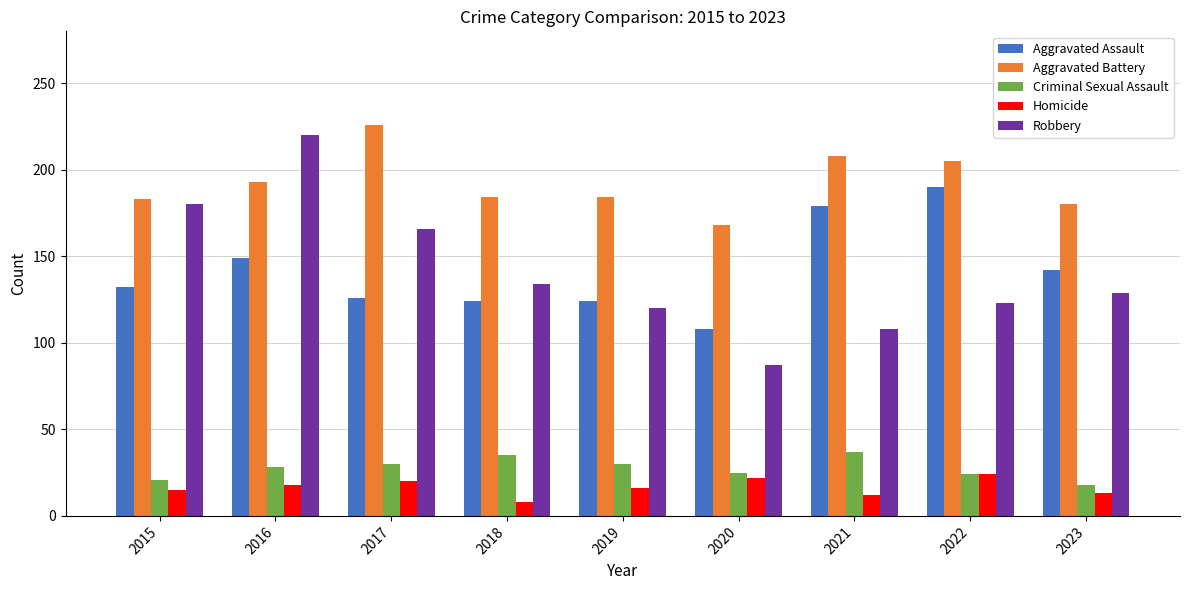

What is the lowest value of the Robbery series?

87